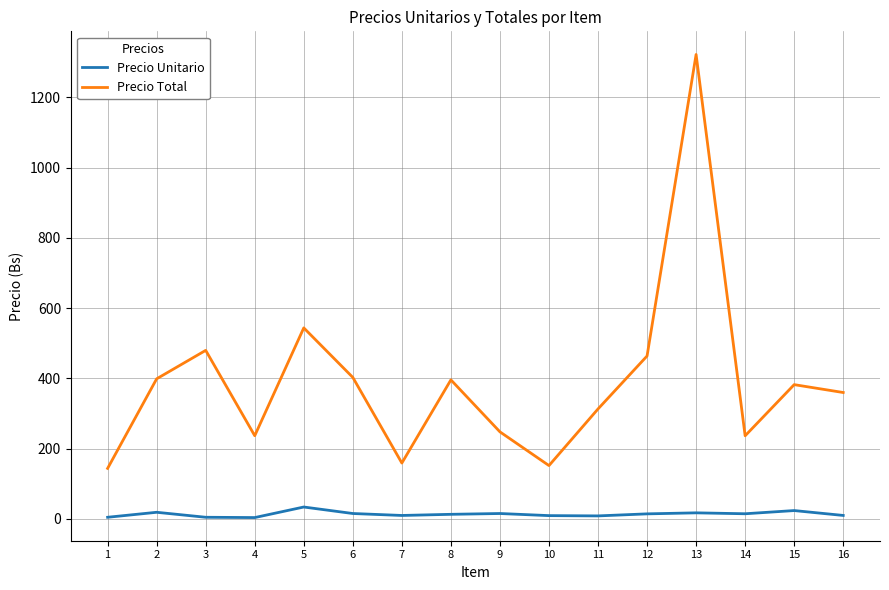

True or false: Precio Total and Precio Unitario intersect in this chart.

False